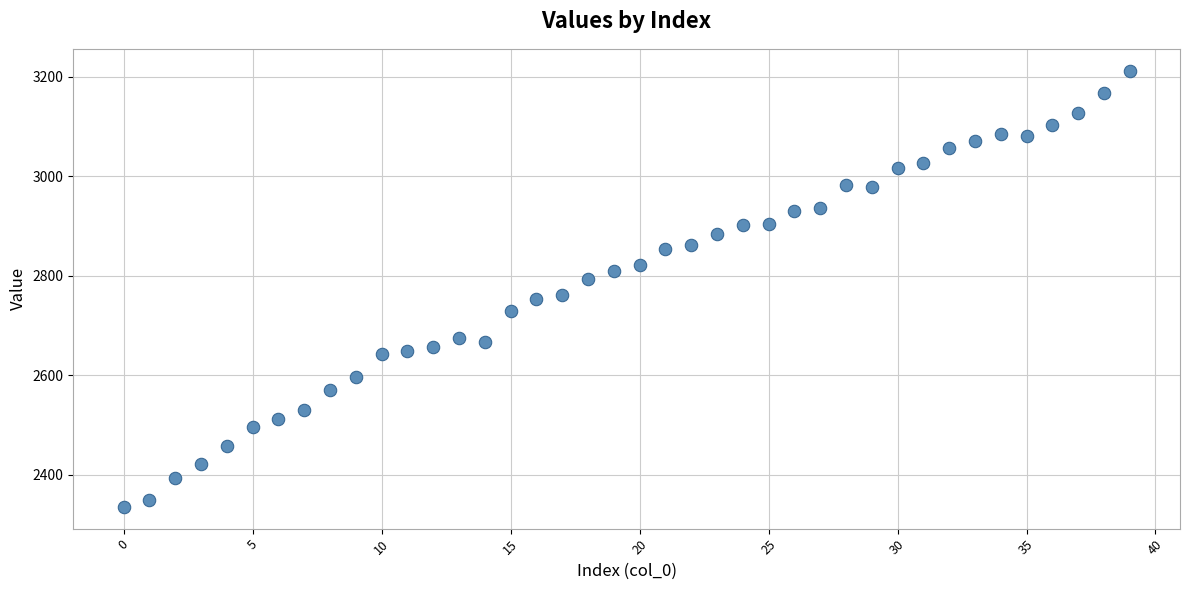

What is the range of Y values (max minus min)?

876